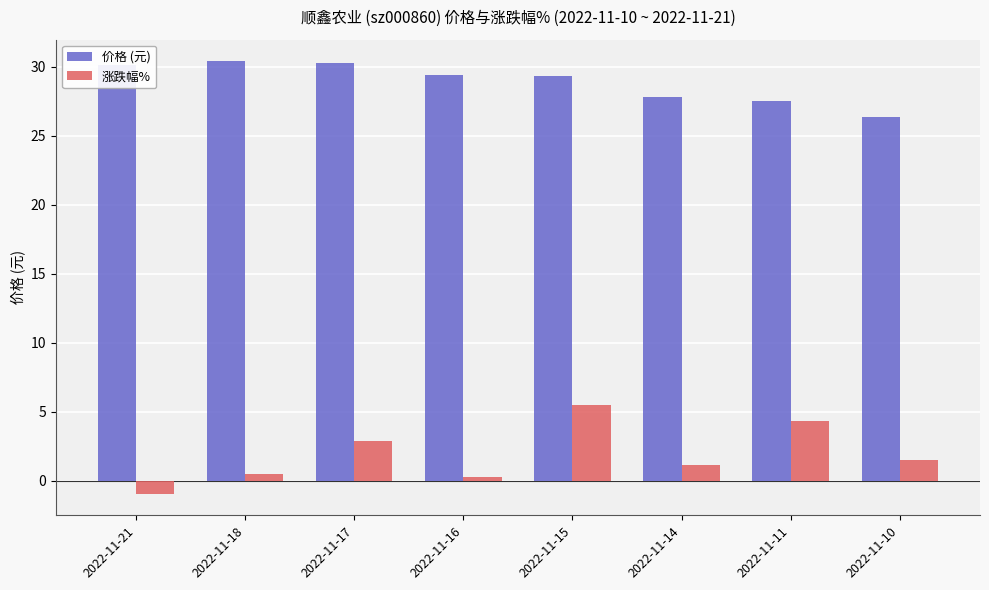

What is the difference between the second highest and second lowest values in the 价格 (元) series?

2.8